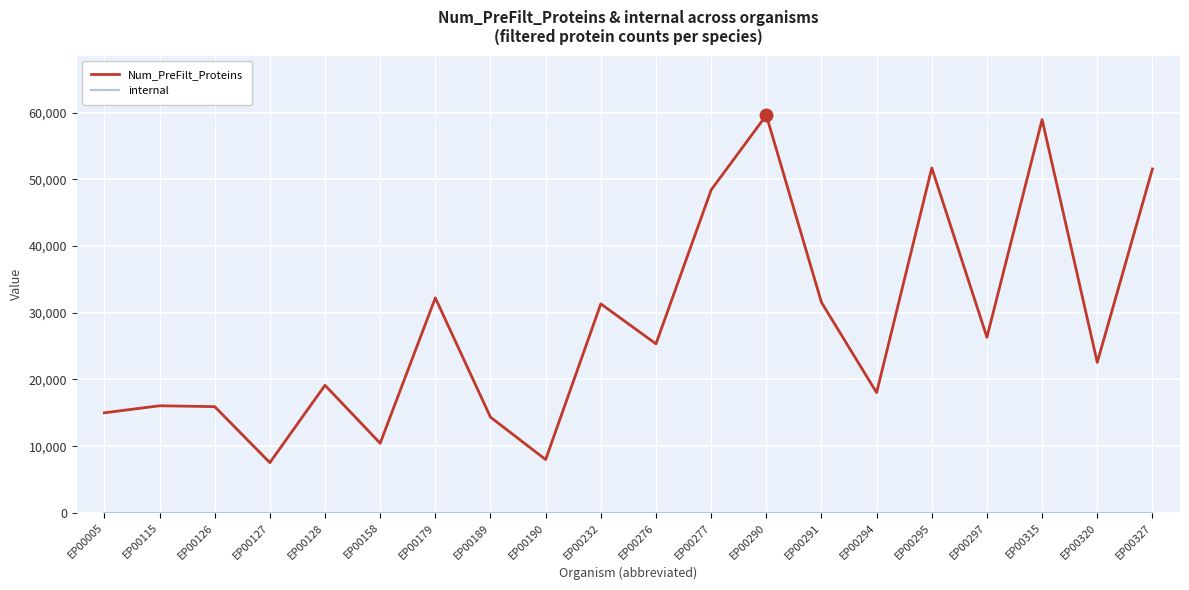

The value of Num_PreFilt_Proteins at EP00277 is 29436. True or false?

False